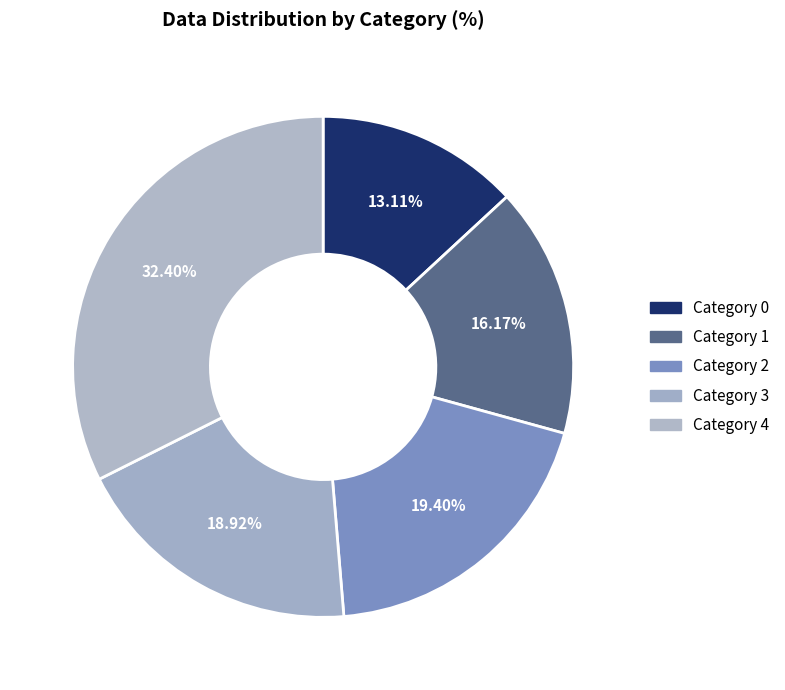

How many slices are in this pie chart?

5